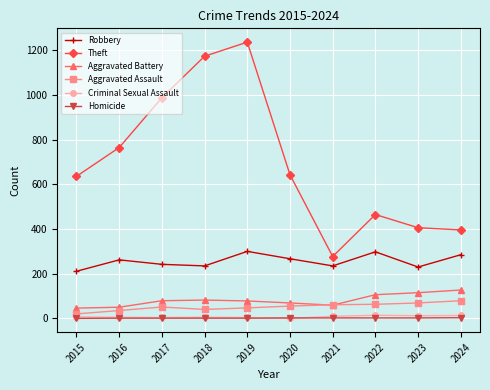

At which category does Aggravated Assault reach its first local peak?

2017